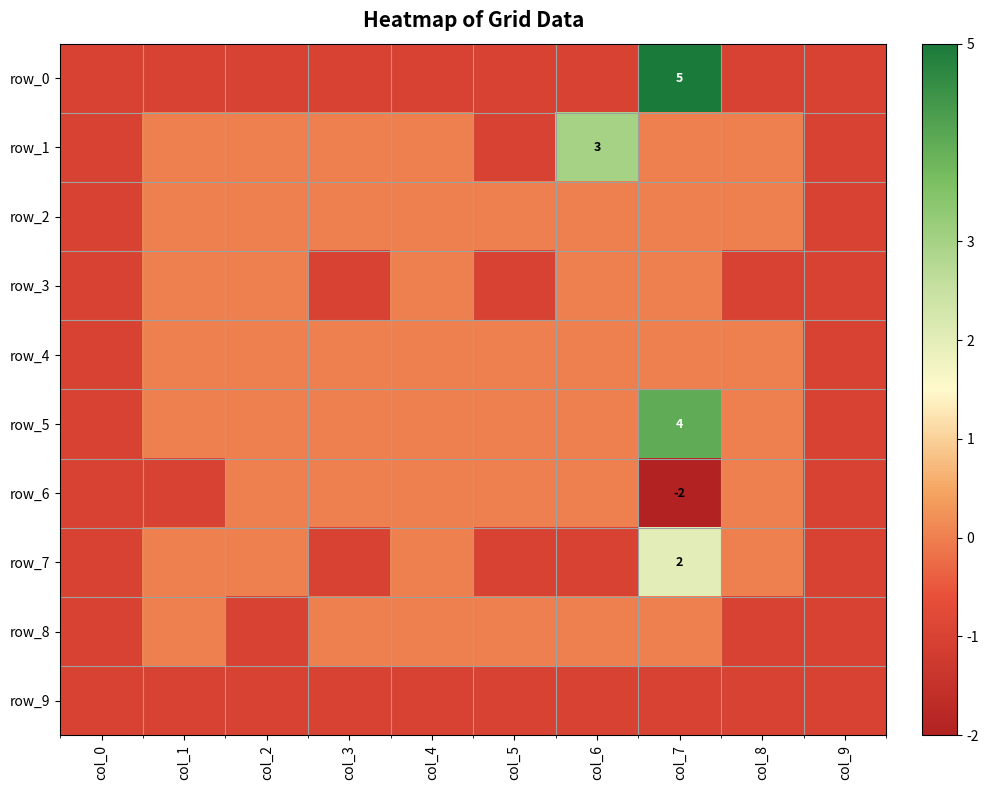

At which label is row_5 closest to 1?

col_1